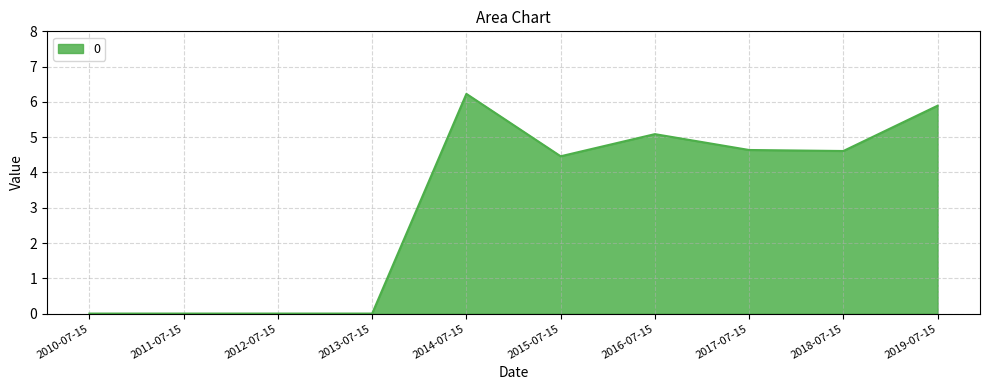

What position from the right is 2015-07-15?

5